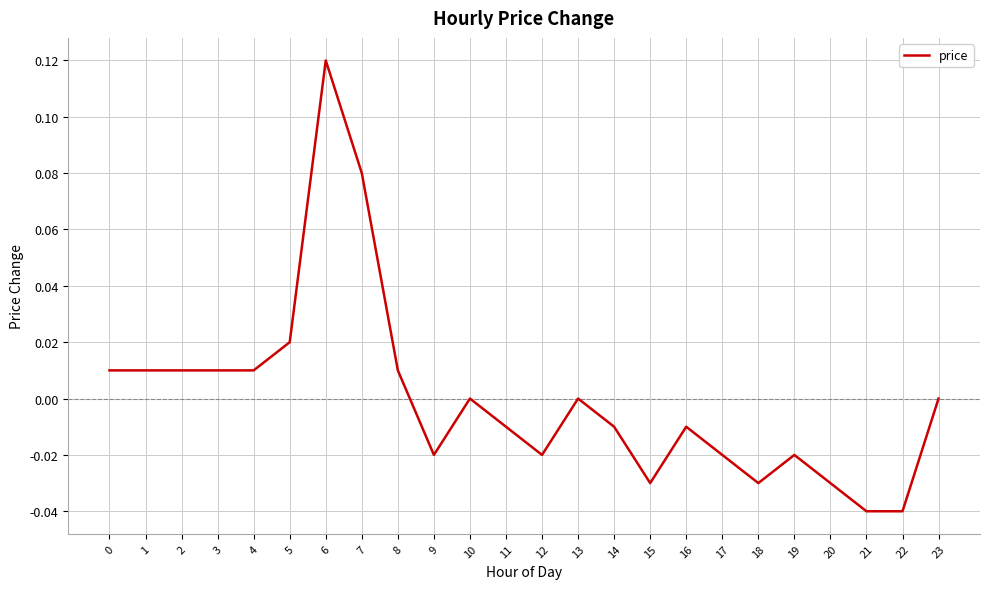

Between 21 and 11, which is larger?

11